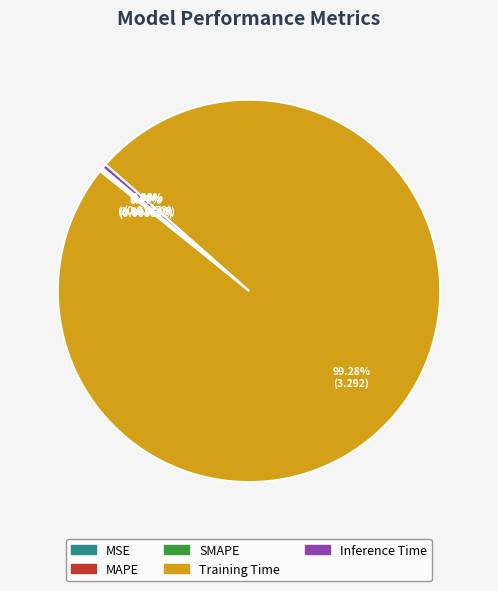

Which category accounts for the majority?

Training Time